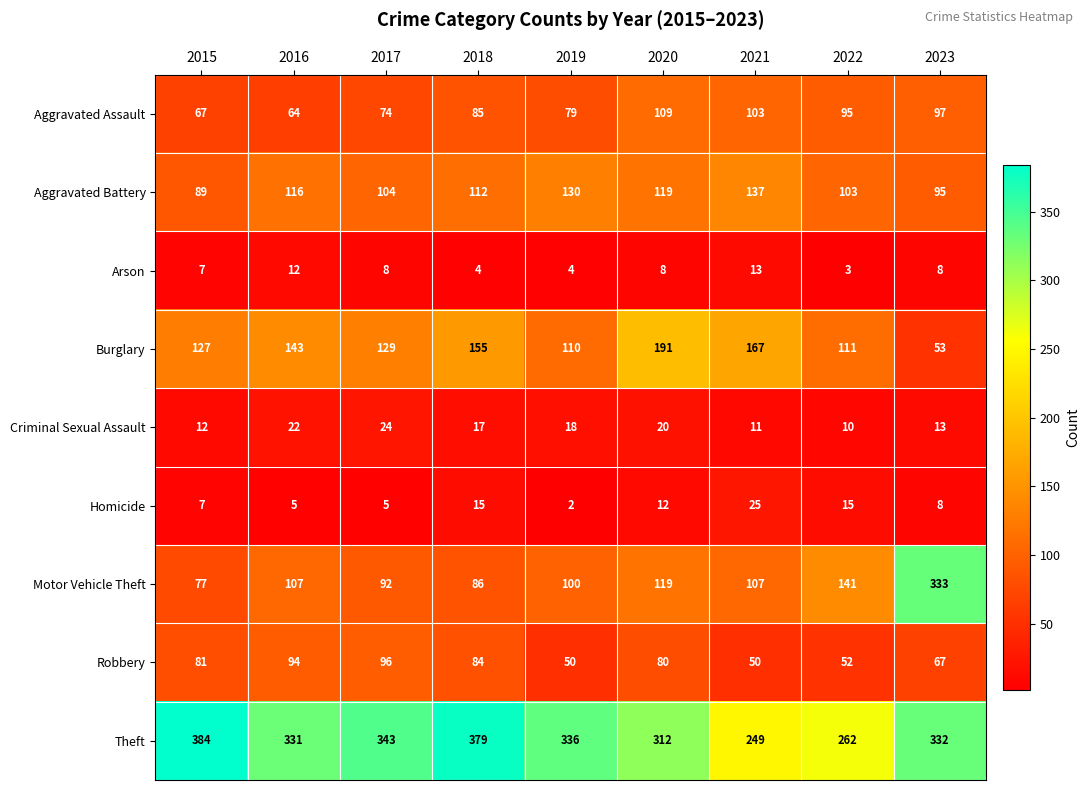

At how many categories does at least one series exceed 76?

9